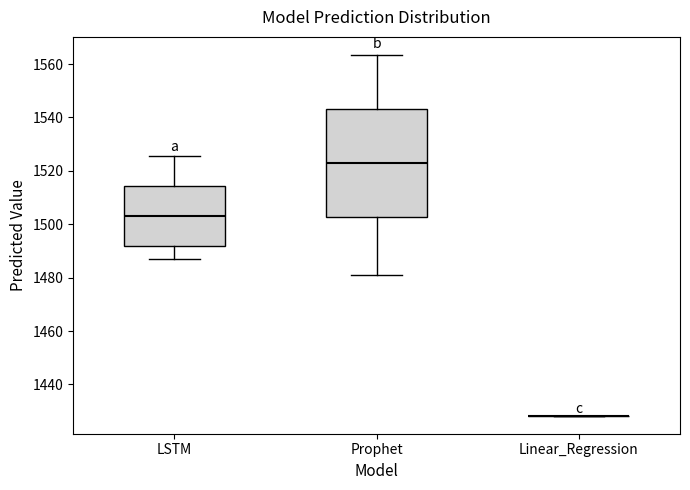

Reading left to right, read every box against the y-axis: the position of its median line, the range the box covers, and the ends of its whiskers. The values are not printed on the chart, so give them approximately, as read against the axis.

LSTM: median 1504, box 1492 to 1514, whiskers 1486 to 1526
Prophet: median 1524, box 1502 to 1544, whiskers 1482 to 1564
Linear_Regression: box collapsed to a line at 1428, whiskers 1428 to 1428